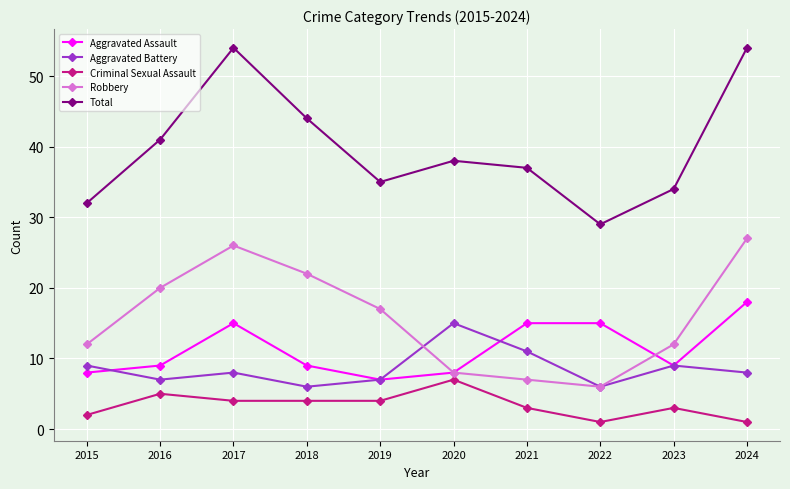

Does the chart display data point markers on the line(s)?

Yes